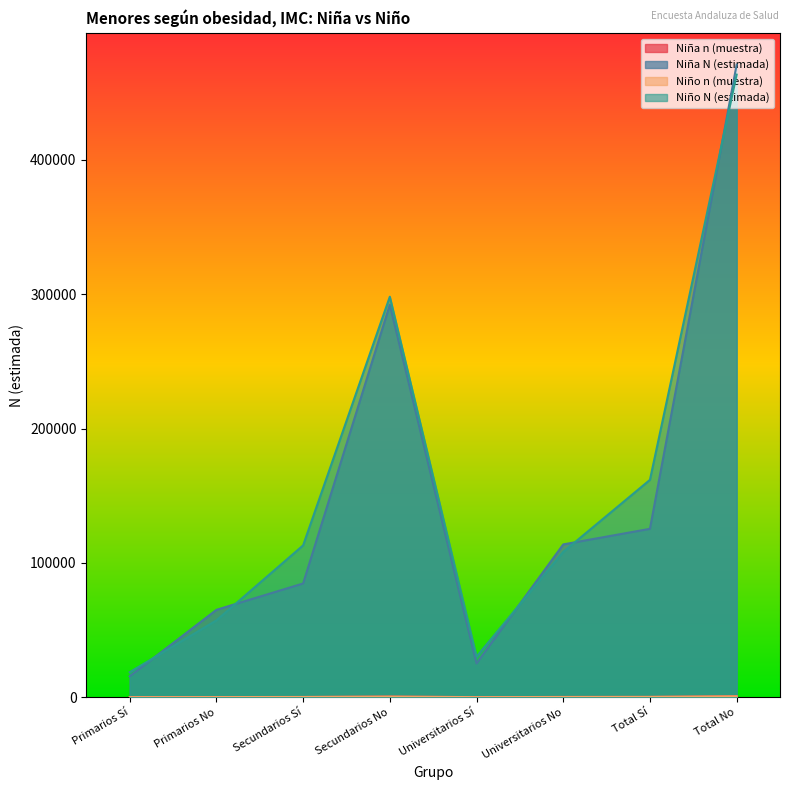

Reading left to right, extract all data points from this chart.

Niña n (muestra): Primarios Sí=23	Primarios No=94	Secundarios Sí=121	Secundarios No=421	Universitarios Sí=35	Universitarios No=160	Total Sí=179	Total No=675
Niña N (estimada): Primarios Sí=15541	Primarios No=65030	Secundarios Sí=84647	Secundarios No=292094	Universitarios Sí=25148	Universitarios No=113728	Total Sí=125336	Total No=470852
Niño n (muestra): Primarios Sí=26	Primarios No=81	Secundarios Sí=160	Secundarios No=432	Universitarios Sí=41	Universitarios No=155	Total Sí=227	Total No=668
Niño N (estimada): Primarios Sí=18591	Primarios No=57182	Secundarios Sí=113014	Secundarios No=298121	Universitarios Sí=30178	Universitarios No=108140	Total Sí=161783	Total No=463442